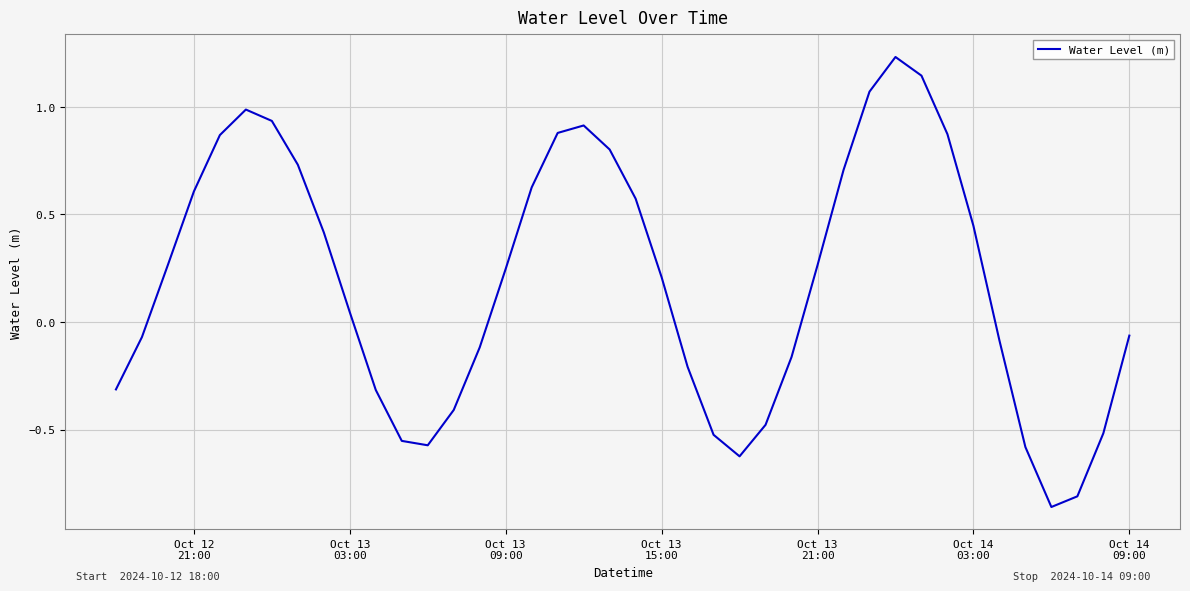

What is the difference between the maximum and minimum values?

2.1